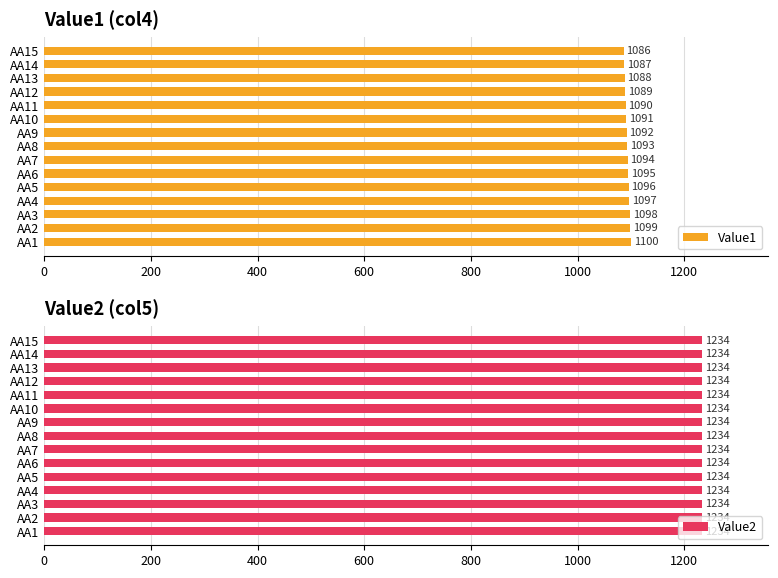

What is the lowest value of the Value1 series?

1086